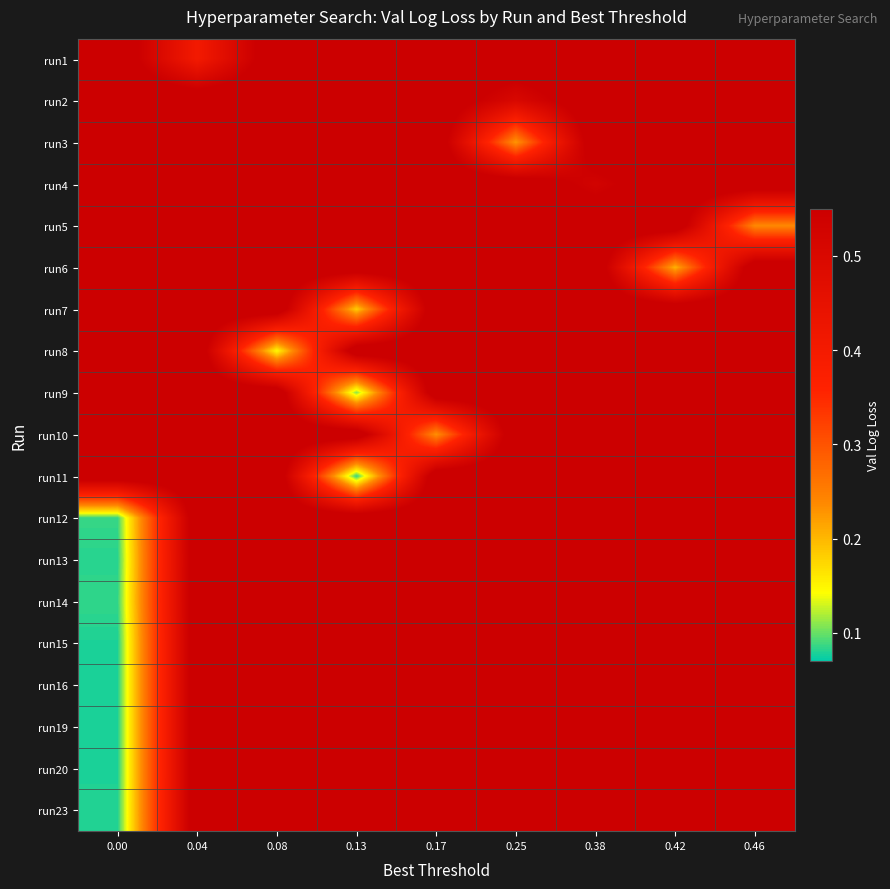

Reading left to right, extract all data points from this chart.

run1: 0.00=0.6	0.04=0.4	0.08=0.6	0.13=0.6	0.17=0.6	0.25=0.6	0.38=0.6	0.42=0.6	0.46=0.6
run2: 0.00=0.6	0.04=0.6	0.08=0.6	0.13=0.6	0.17=0.6	0.25=0.5	0.38=0.6	0.42=0.6	0.46=0.6
run3: 0.00=0.6	0.04=0.6	0.08=0.6	0.13=0.6	0.17=0.6	0.25=0.2	0.38=0.6	0.42=0.6	0.46=0.6
run4: 0.00=0.6	0.04=0.6	0.08=0.6	0.13=0.6	0.17=0.6	0.25=0.6	0.38=0.5	0.42=0.6	0.46=0.6
run5: 0.00=0.6	0.04=0.6	0.08=0.6	0.13=0.6	0.17=0.6	0.25=0.6	0.38=0.6	0.42=0.6	0.46=0.2
run6: 0.00=0.6	0.04=0.6	0.08=0.6	0.13=0.6	0.17=0.6	0.25=0.6	0.38=0.6	0.42=0.2	0.46=0.6
run7: 0.00=0.6	0.04=0.6	0.08=0.6	0.13=0.2	0.17=0.6	0.25=0.6	0.38=0.6	0.42=0.6	0.46=0.6
run8: 0.00=0.6	0.04=0.6	0.08=0.1	0.13=0.6	0.17=0.6	0.25=0.6	0.38=0.6	0.42=0.6	0.46=0.6
run9: 0.00=0.6	0.04=0.6	0.08=0.6	0.13=0.1	0.17=0.6	0.25=0.6	0.38=0.6	0.42=0.6	0.46=0.6
run10: 0.00=0.6	0.04=0.6	0.08=0.6	0.13=0.6	0.17=0.2	0.25=0.6	0.38=0.6	0.42=0.6	0.46=0.6
run11: 0.00=0.6	0.04=0.6	0.08=0.6	0.13=0.1	0.17=0.6	0.25=0.6	0.38=0.6	0.42=0.6	0.46=0.6
run12: 0.00=0.1	0.04=0.6	0.08=0.6	0.13=0.6	0.17=0.6	0.25=0.6	0.38=0.6	0.42=0.6	0.46=0.6
run13: 0.00=0.1	0.04=0.6	0.08=0.6	0.13=0.6	0.17=0.6	0.25=0.6	0.38=0.6	0.42=0.6	0.46=0.6
run14: 0.00=0.1	0.04=0.6	0.08=0.6	0.13=0.6	0.17=0.6	0.25=0.6	0.38=0.6	0.42=0.6	0.46=0.6
run15: 0.00=0.1	0.04=0.6	0.08=0.6	0.13=0.6	0.17=0.6	0.25=0.6	0.38=0.6	0.42=0.6	0.46=0.6
run16: 0.00=0.1	0.04=0.6	0.08=0.6	0.13=0.6	0.17=0.6	0.25=0.6	0.38=0.6	0.42=0.6	0.46=0.6
run19: 0.00=0.1	0.04=0.6	0.08=0.6	0.13=0.6	0.17=0.6	0.25=0.6	0.38=0.6	0.42=0.6	0.46=0.6
run20: 0.00=0.1	0.04=0.6	0.08=0.6	0.13=0.6	0.17=0.6	0.25=0.6	0.38=0.6	0.42=0.6	0.46=0.6
run23: 0.00=0.1	0.04=0.6	0.08=0.6	0.13=0.6	0.17=0.6	0.25=0.6	0.38=0.6	0.42=0.6	0.46=0.6